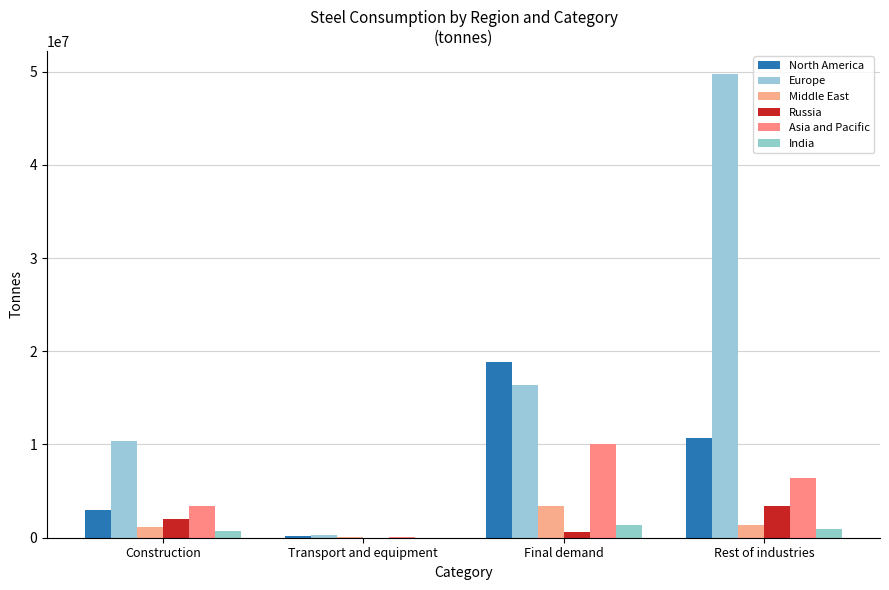

How many groups of bars are there?

4